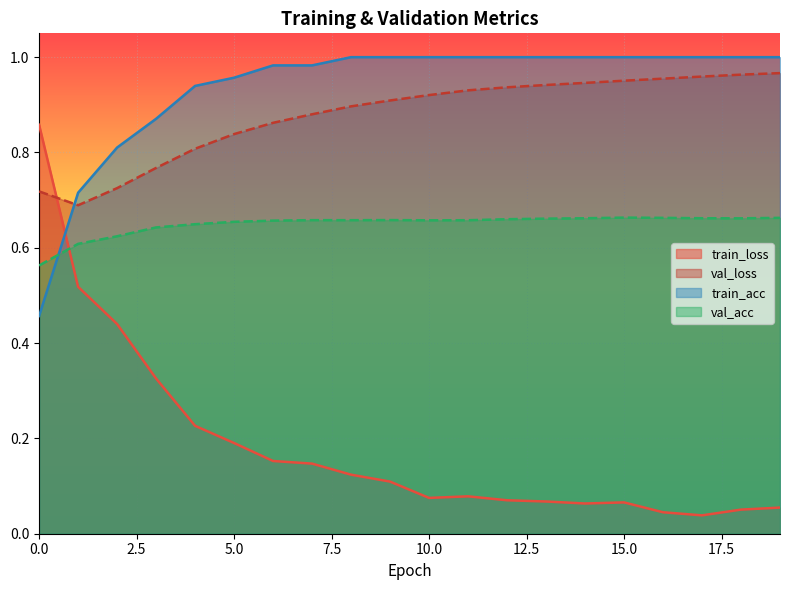

Between 2 and 8, which series saw the biggest shift?

train_loss